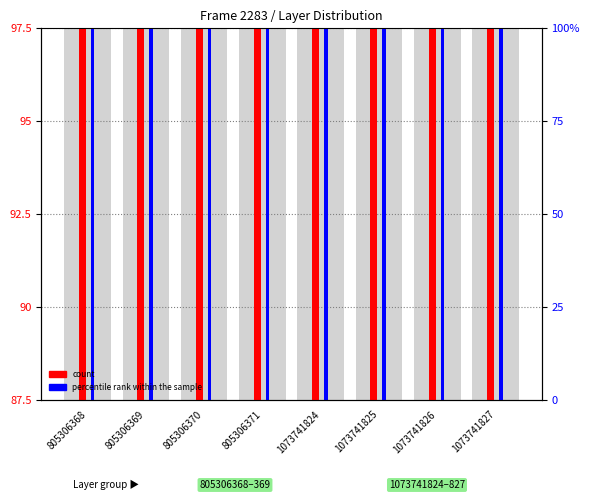

The count series shows 96.8 at 1073741824. True or false?

True